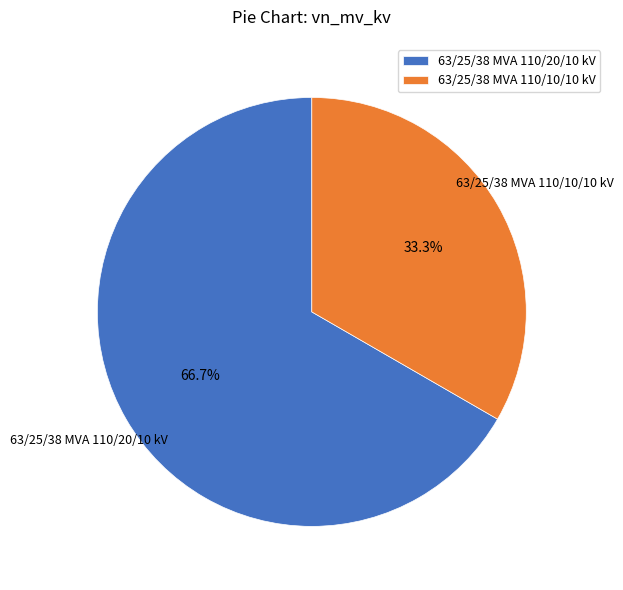

Which category has the smallest portion of the pie?

63/25/38 MVA 110/10/10 kV